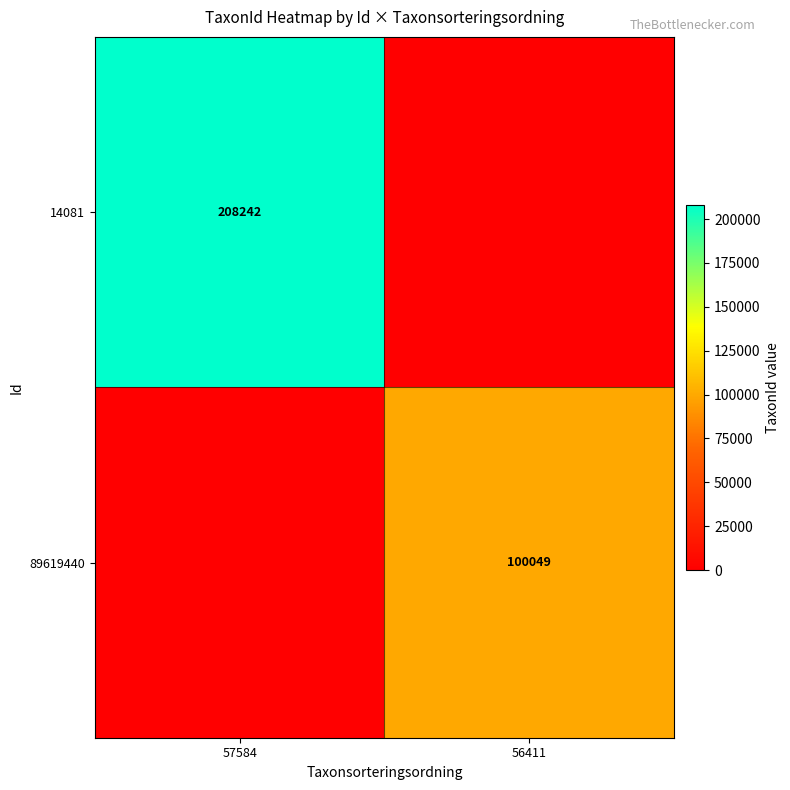

True or false: 14081 has a value of 117982 at 57584.

False